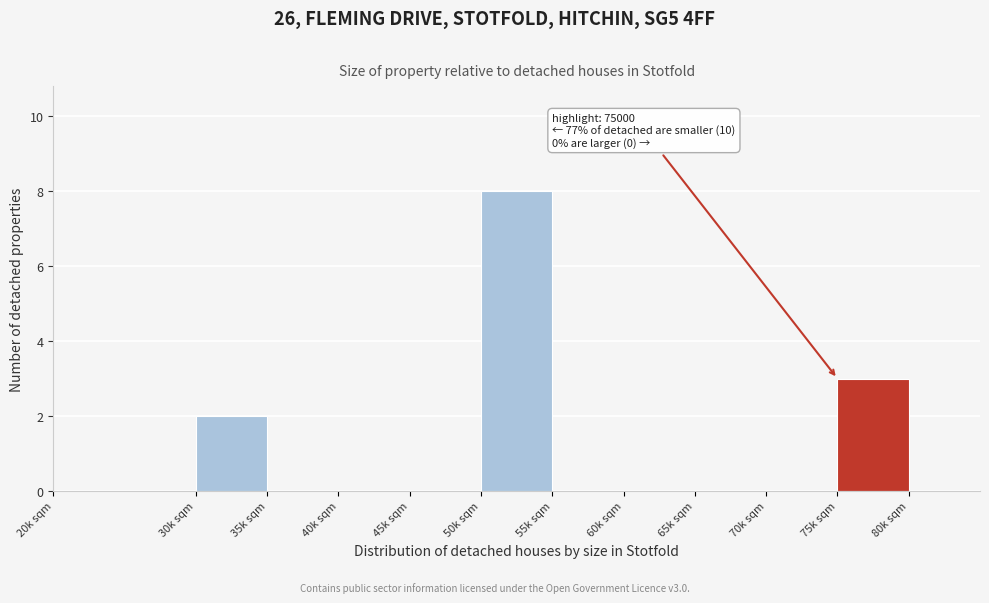

Reading left to right, extract all data points from this chart.

20k sqm=0	30k sqm=2	35k sqm=0	40k sqm=0	45k sqm=0	50k sqm=8	55k sqm=0	60k sqm=0	65k sqm=0	70k sqm=0	75k sqm=3	80k sqm=0